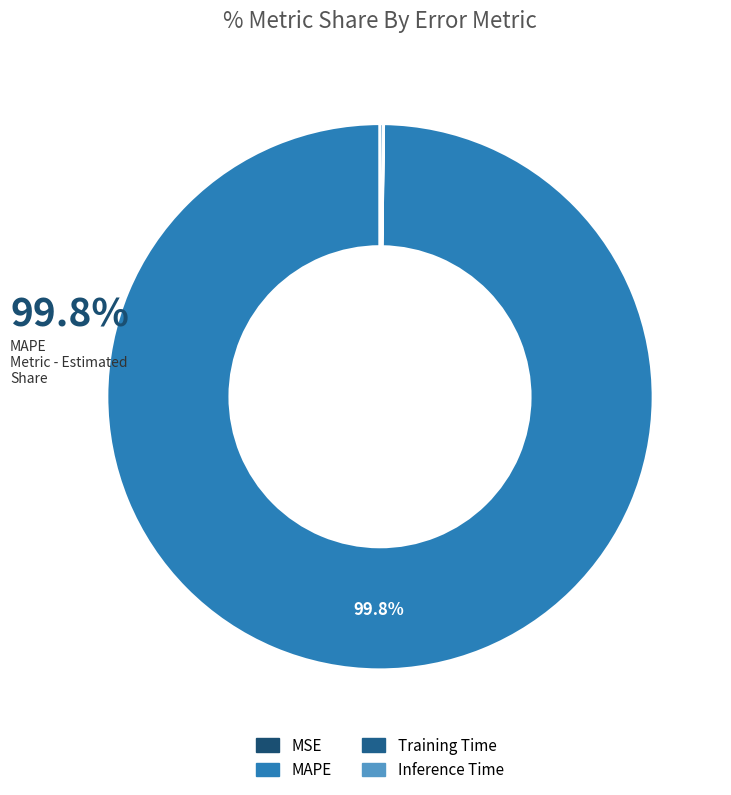

Which category has the biggest portion of the pie?

MAPE